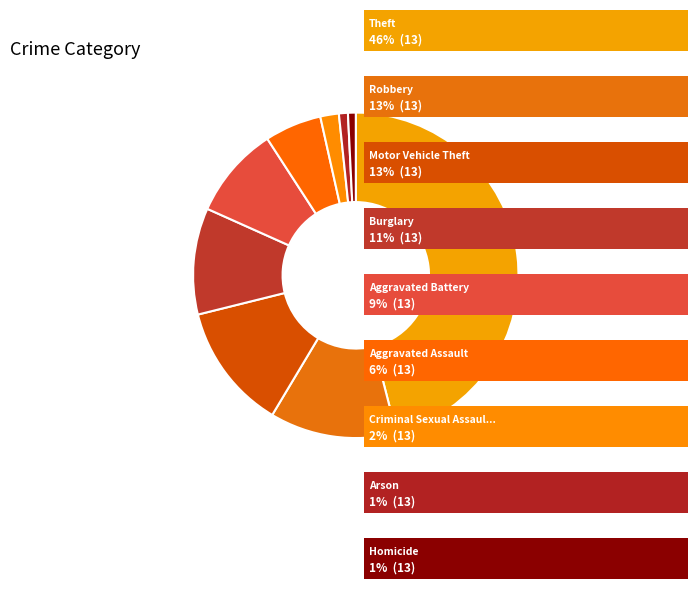

Which slice is the smallest?

Homicide